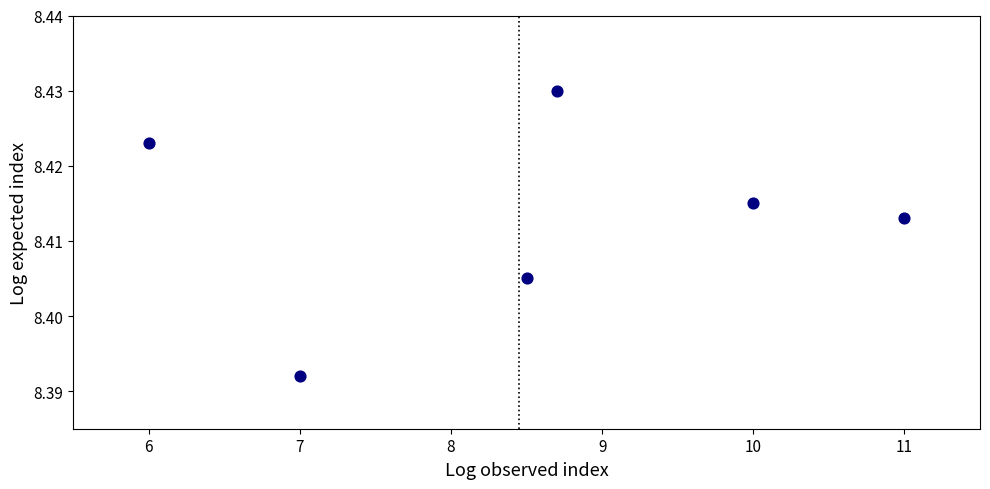

What is the average X value?

8.5